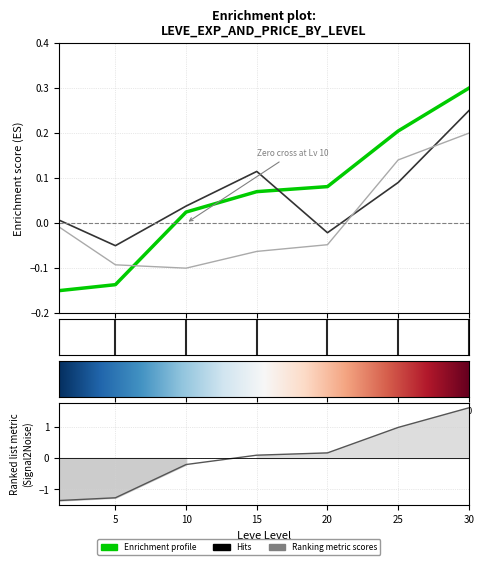

Where is the first local minimum for LevePriceHQ?

10